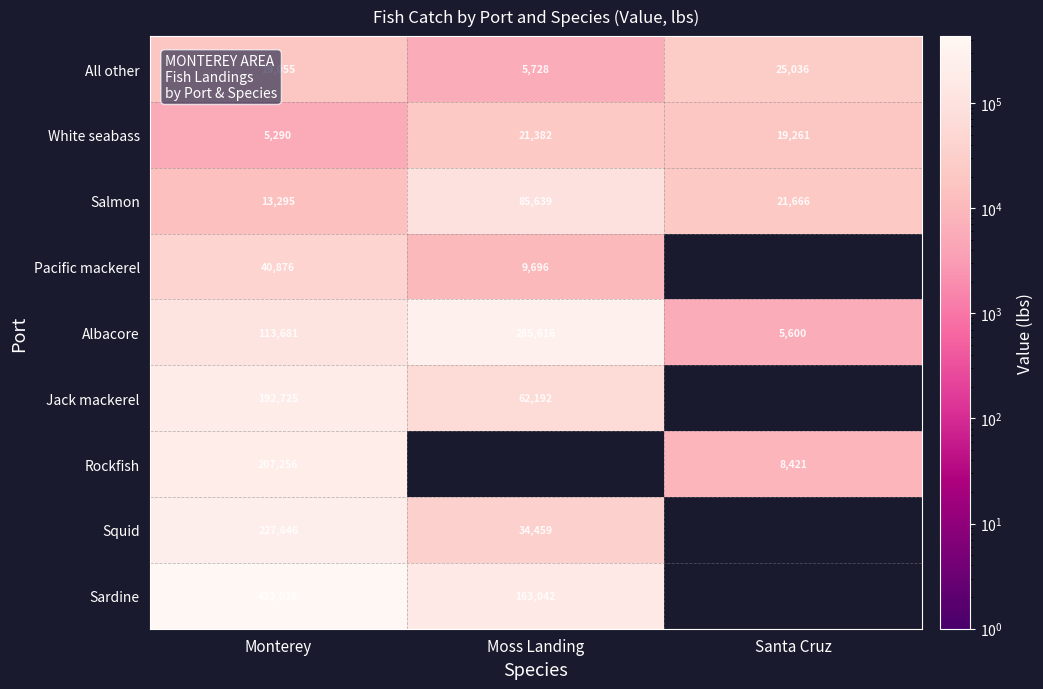

True or false: Rockfish has a value of 5422 at Santa Cruz.

False